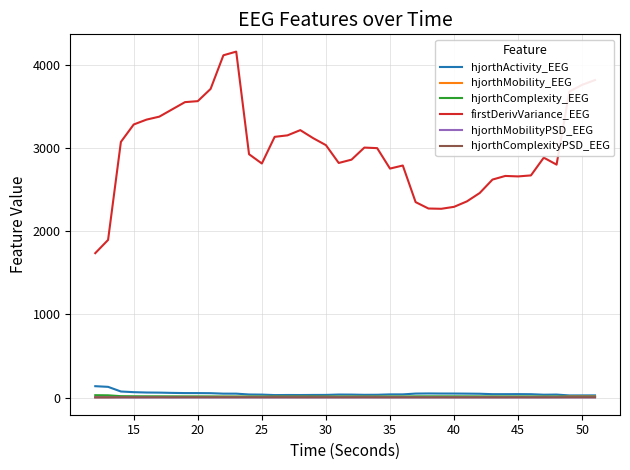

Which series has the widest spread of values?

firstDerivVariance_EEG